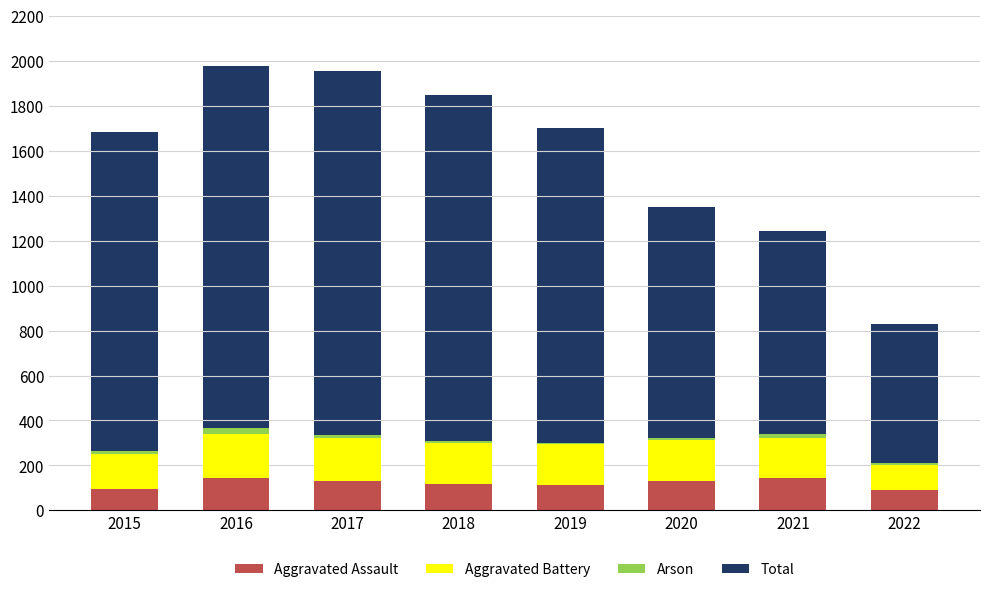

Is the value of Aggravated Battery at 2022 greater than the value of Total at 2021?

No